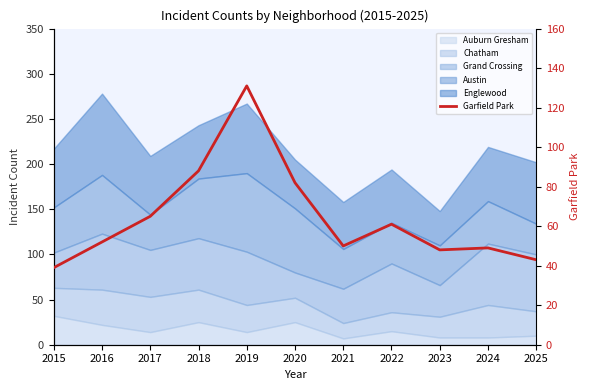

What is the average value?

64